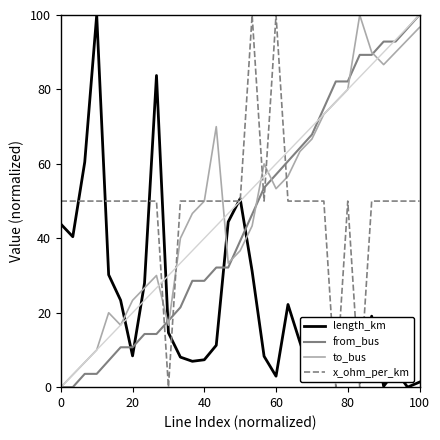

What is the maximum value shown in the chart?

100.0